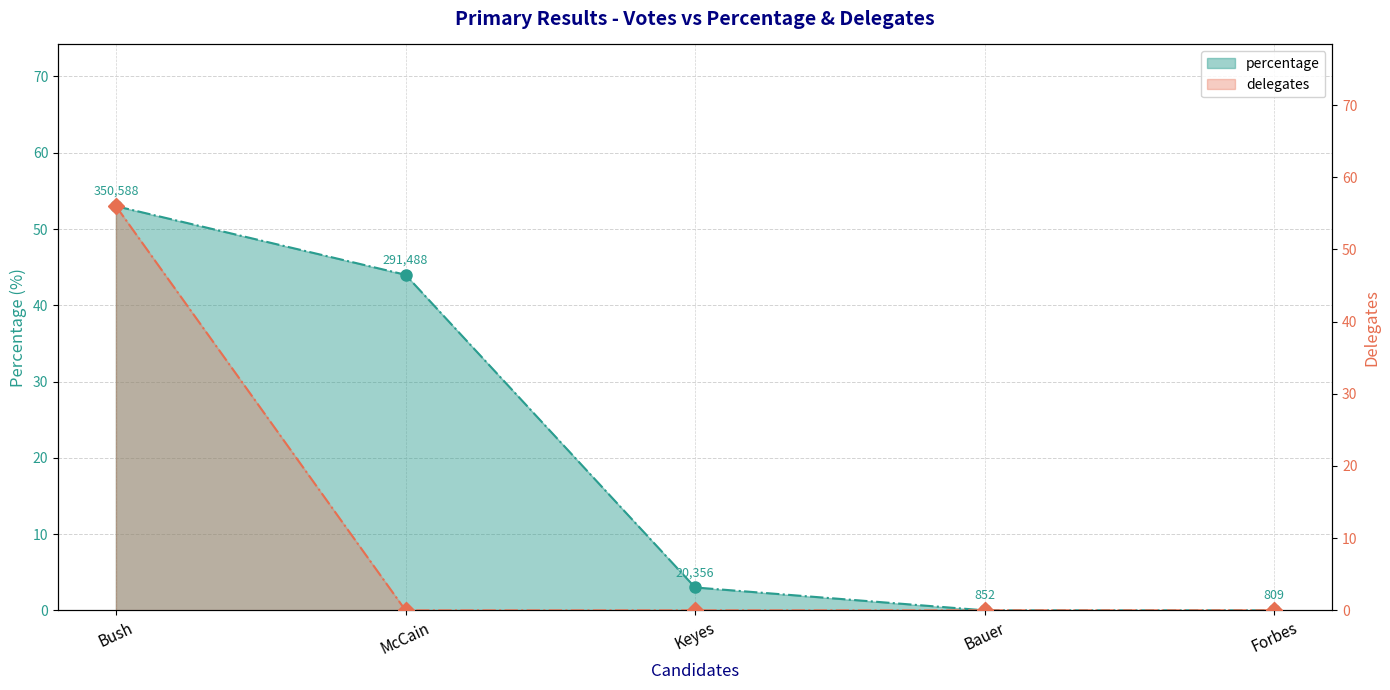

What are all the series names shown in the legend?

percentage, delegates